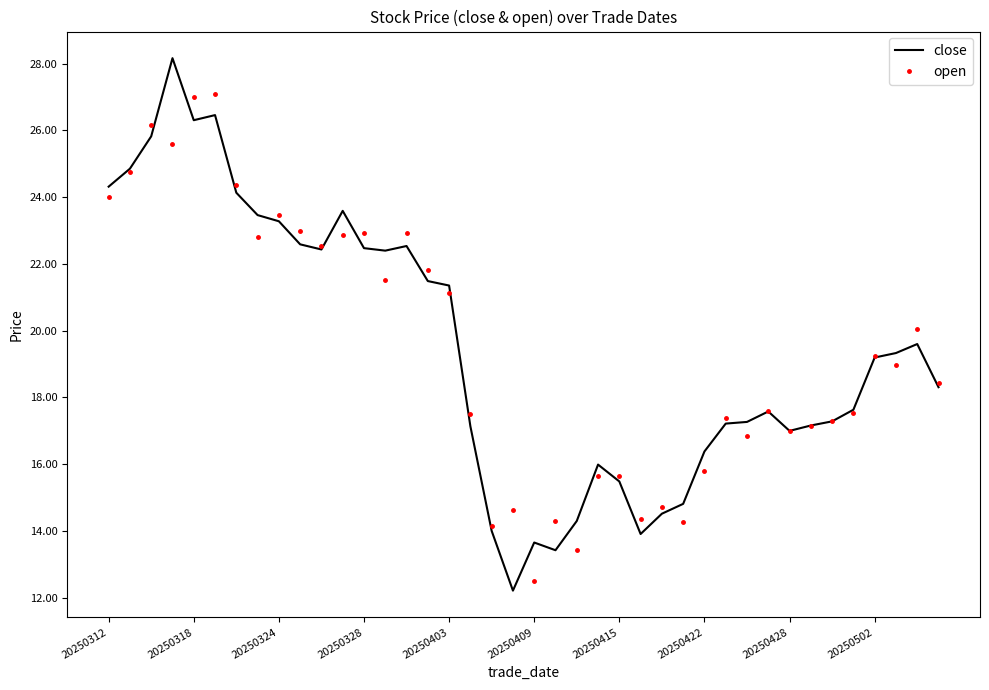

List the series in order of their peak value, lowest first.

open, close